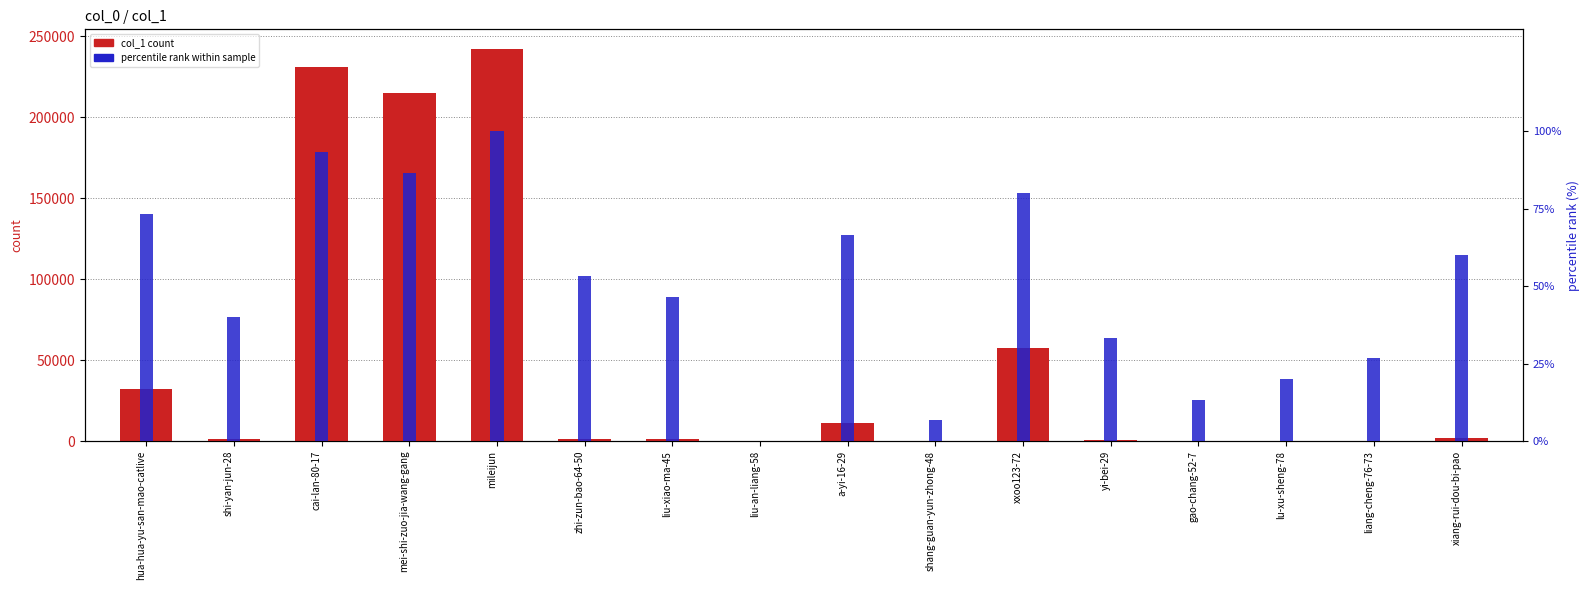

What is the total value across all series at liu-xiao-ma-45?

1270.7